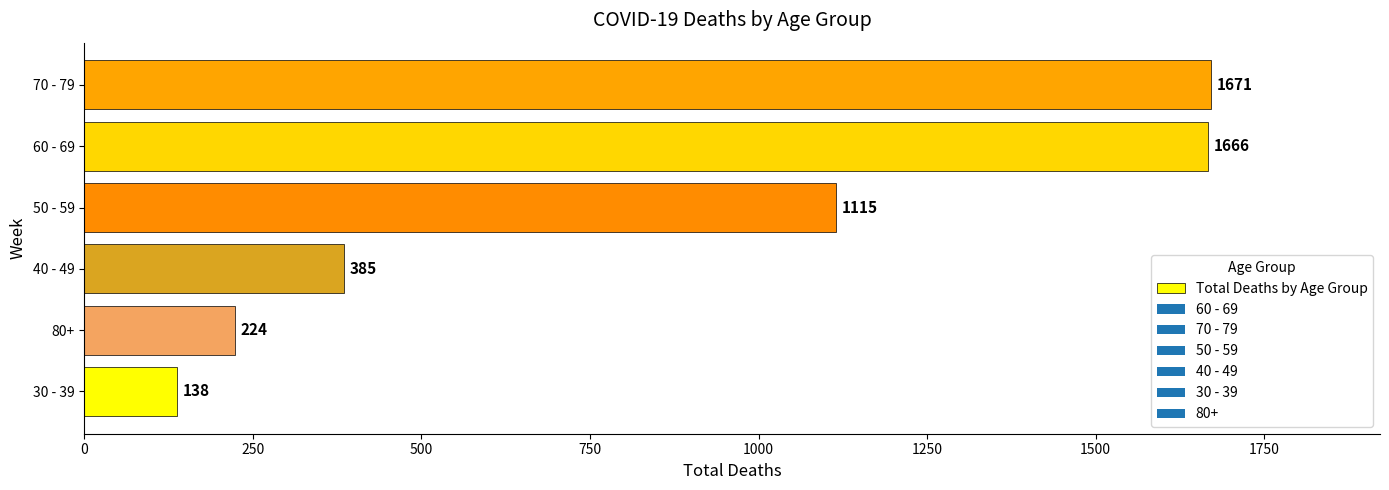

What is the maximum value shown in the chart?

1671